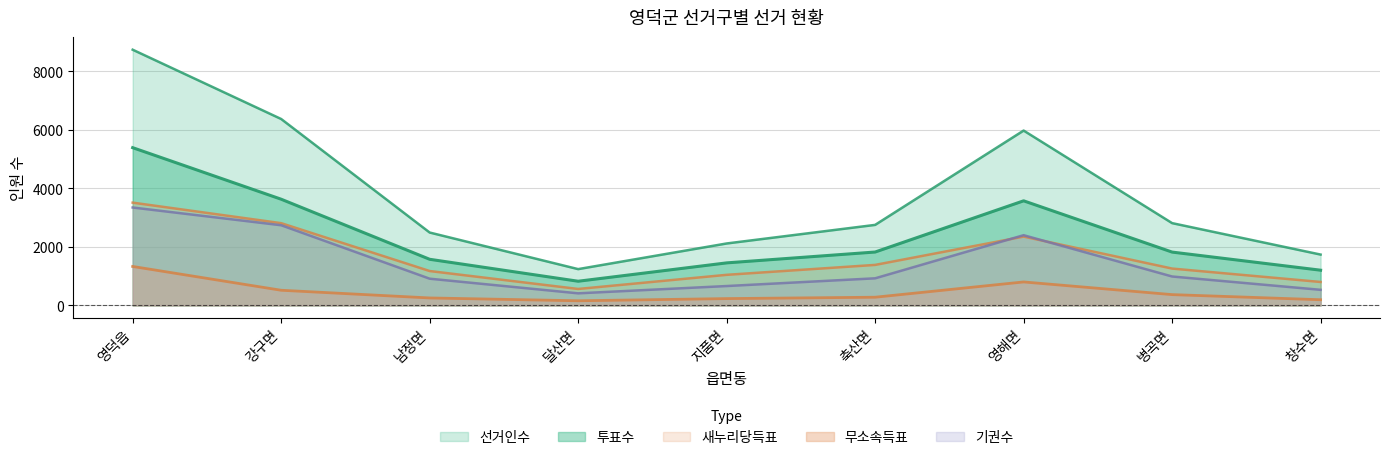

Count the number of data series in this chart.

5